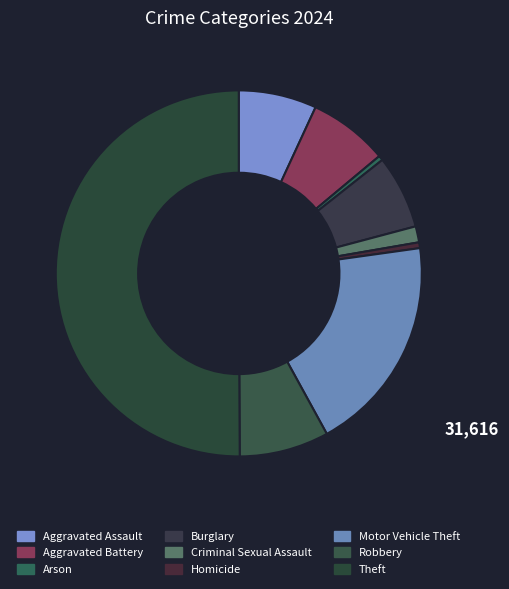

Rank the categories by value from lowest to highest.

Arson, Homicide, Criminal Sexual Assault, Burglary, Aggravated Assault, Aggravated Battery, Robbery, Motor Vehicle Theft, Theft